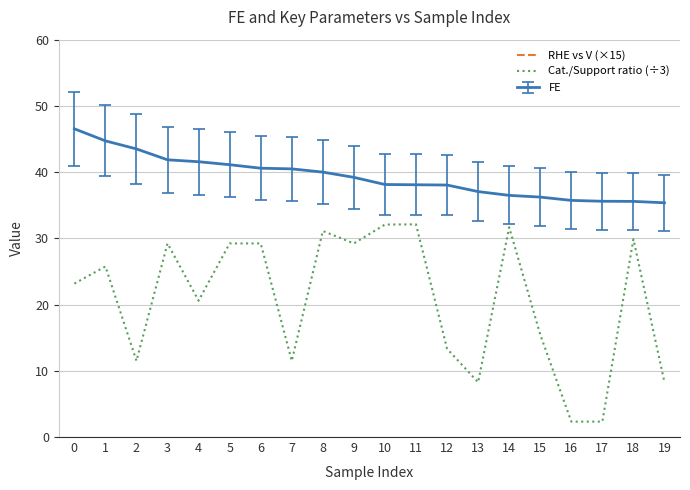

Reading left to right, what are all the values shown in this chart?

RHE vs V (×15): 0=-19.4	1=-20.1	2=-18.8	3=-30.0	4=-18.1	5=-30.0	6=-30.9	7=-16.7	8=-16.5	9=-30.9	10=-12.0	11=-30.9	12=-15.2	13=-11.6	14=-15.9	15=-15.5	16=-12.3	17=-12.3	18=-18.0	19=-19.4
Cat./Support ratio (÷3): 0=23.2	1=25.8	2=11.5	3=29.2	4=20.6	5=29.2	6=29.2	7=11.5	8=31.1	9=29.2	10=32.1	11=32.1	12=13.3	13=8.3	14=31.7	15=15.5	16=2.3	17=2.3	18=29.9	19=8.3